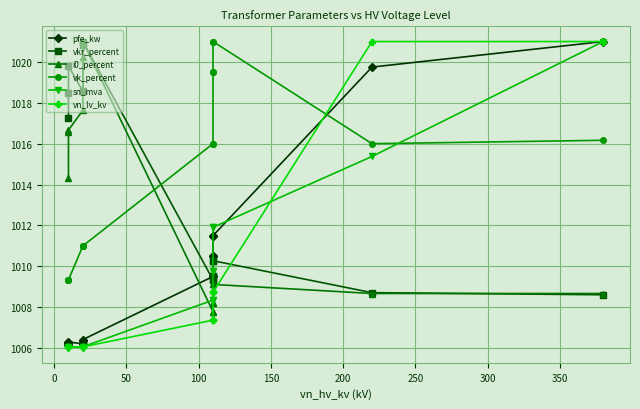

What is the difference between the second highest and minimum values in the i0_percent series?

12.4